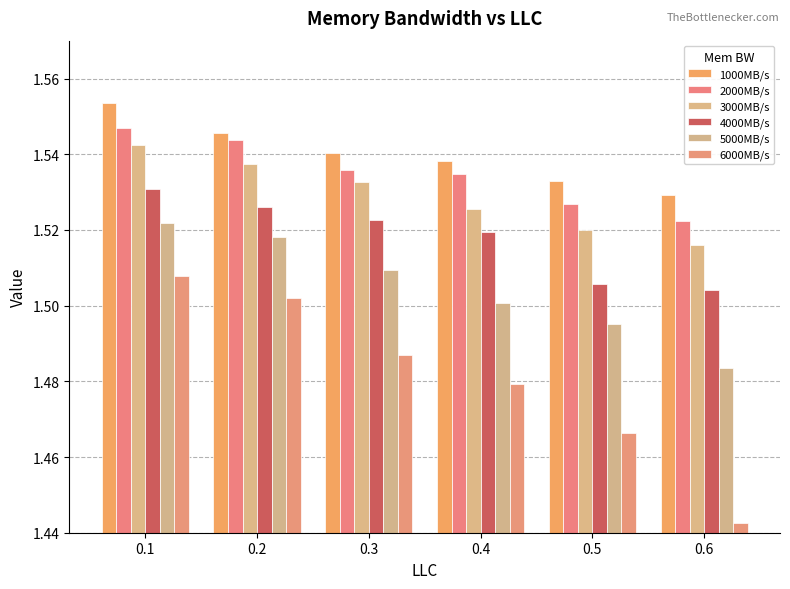

What is the sum of all 5000MB/s values?

9.0